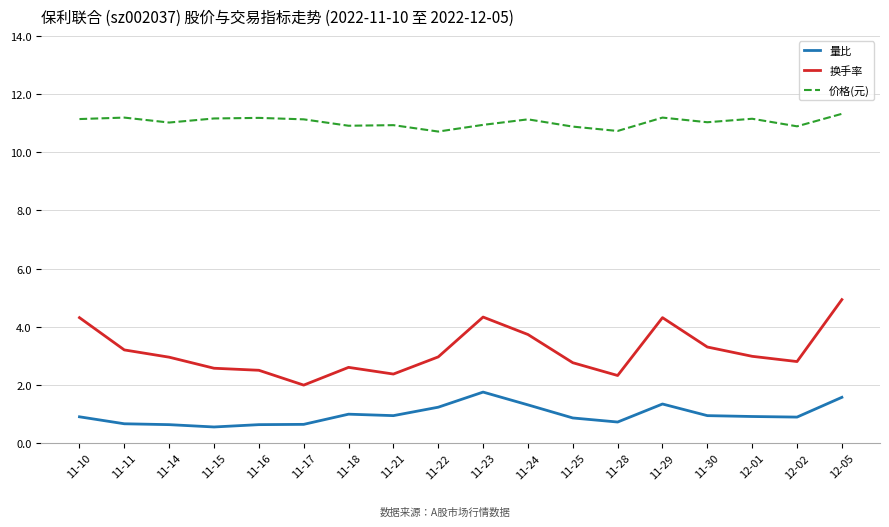

What is the difference between the highest and lowest values at 11-30?

10.1